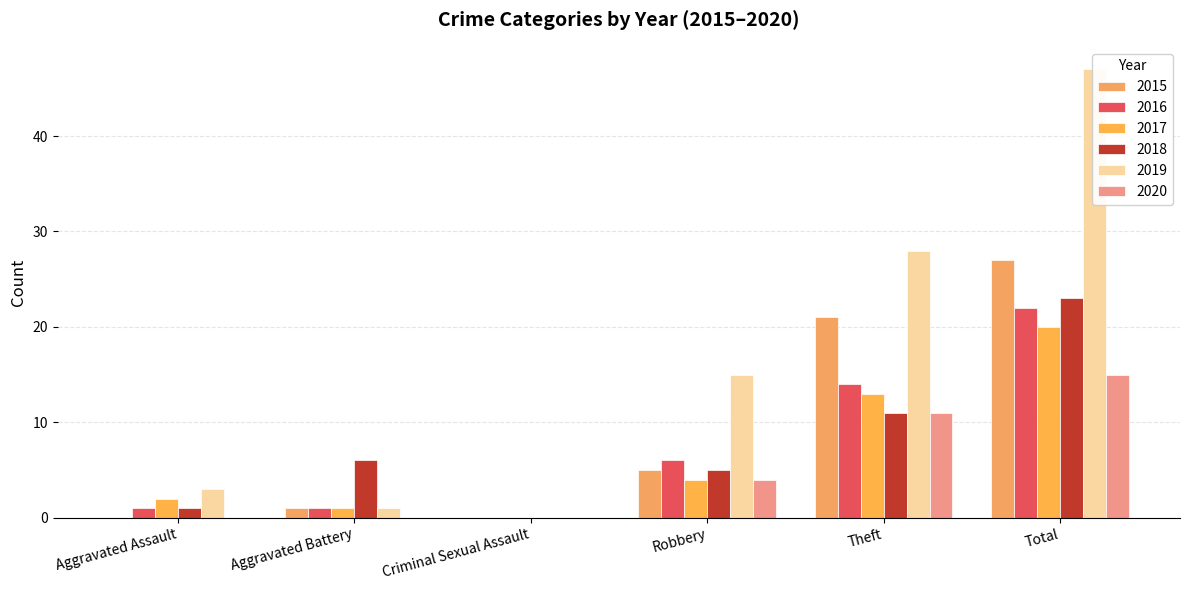

List the labels in order of 2016 value, largest first.

Total, Theft, Robbery, Aggravated Assault, Aggravated Battery, Criminal Sexual Assault